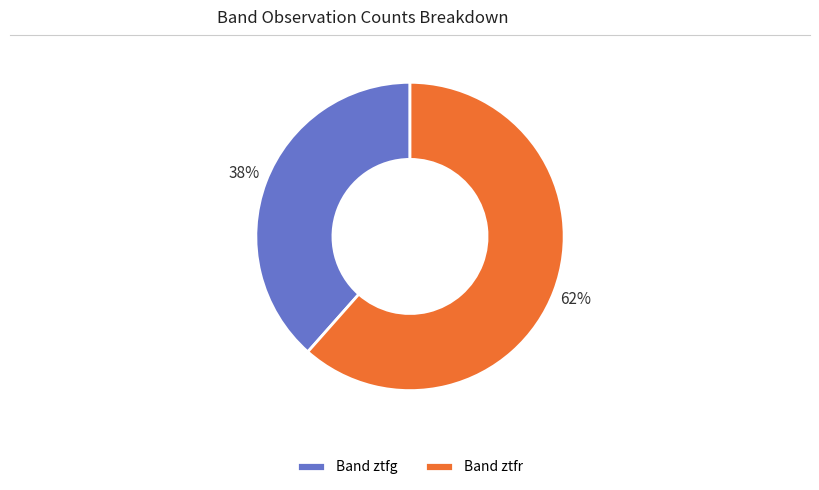

Rank the categories by value from lowest to highest.

Band ztfg, Band ztfr